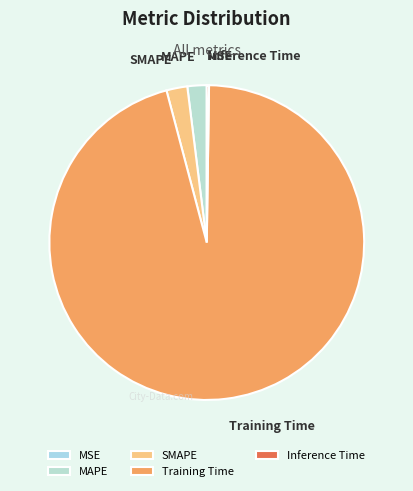

Which has a higher value, SMAPE or Training Time?

Training Time